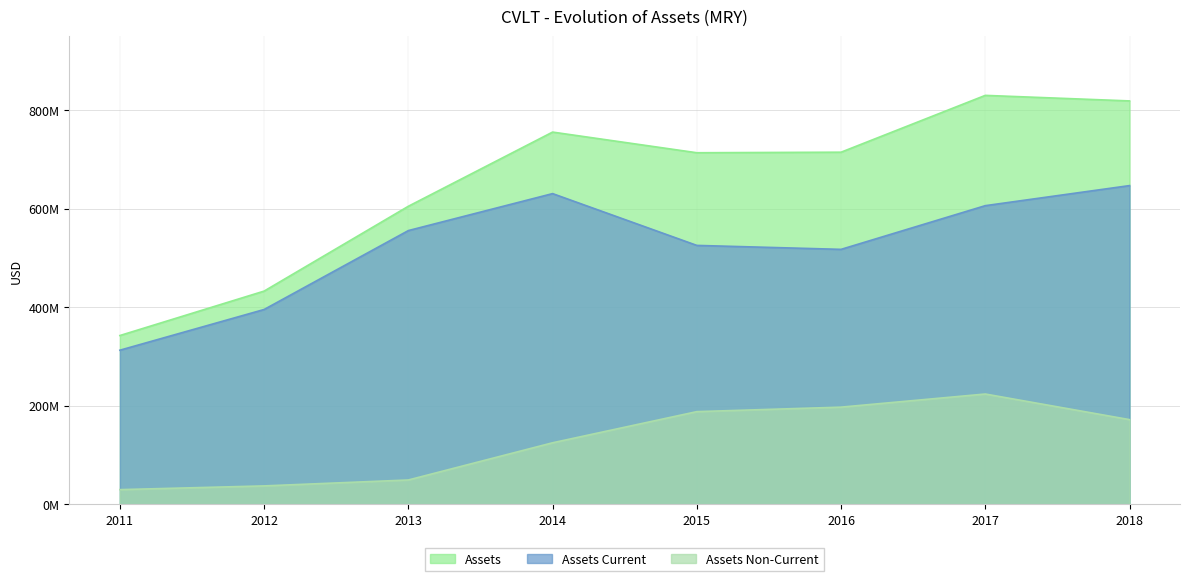

What is the sum of the Assets values at 2014 and 2016?

1469957000